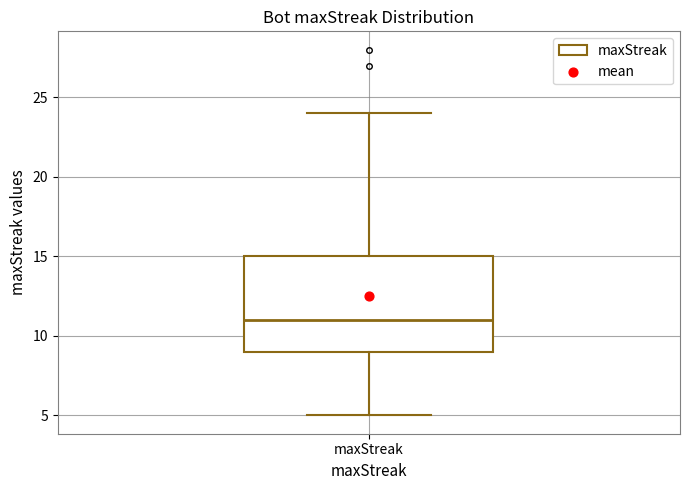

Where does the upper whisker of the box for maxStreak end on the y-axis? The values are not printed on the chart, so give them approximately, as read against the axis.

24